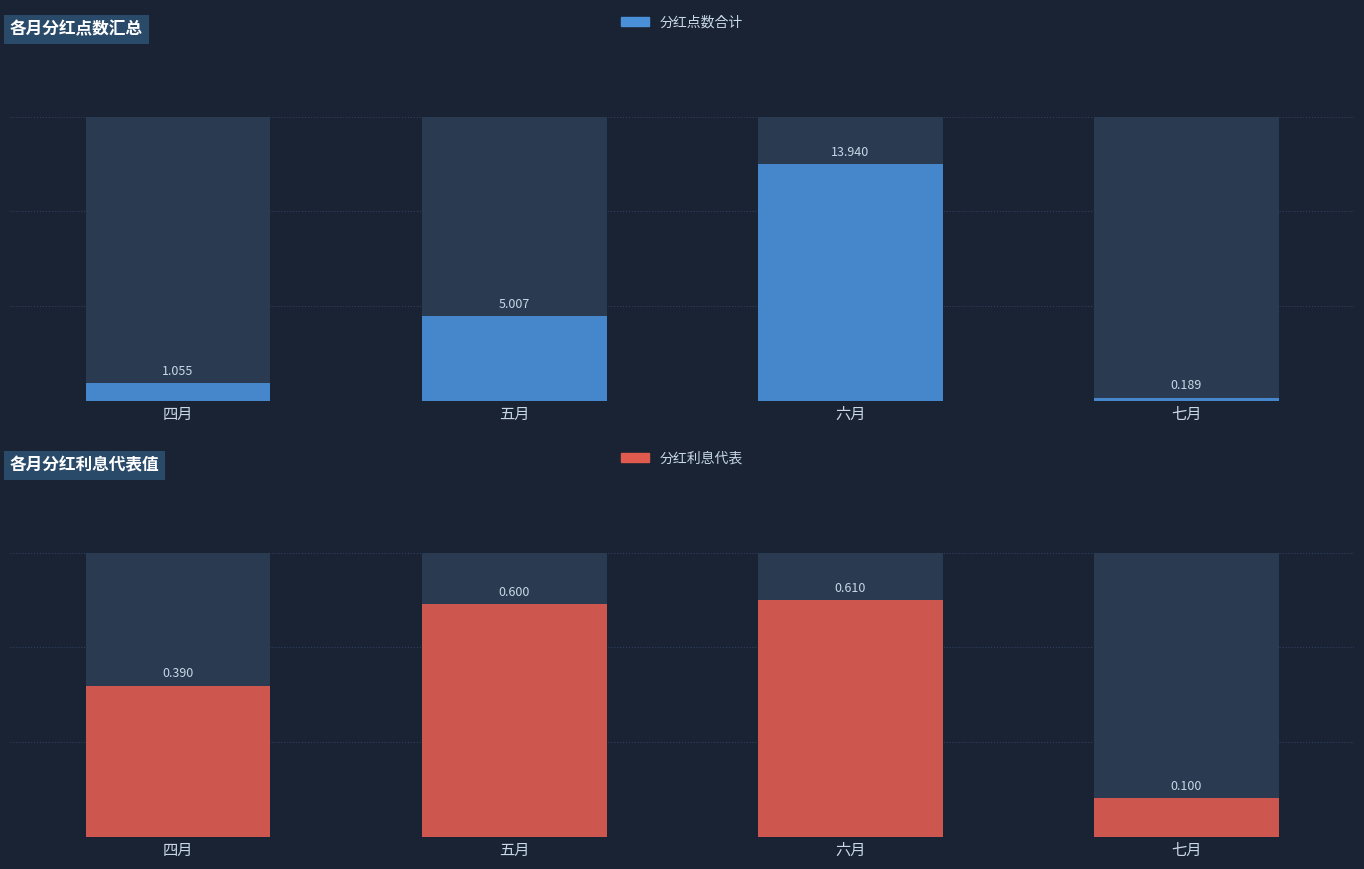

The value of 分红点数合计 at 六月 is 7.8. True or false?

False